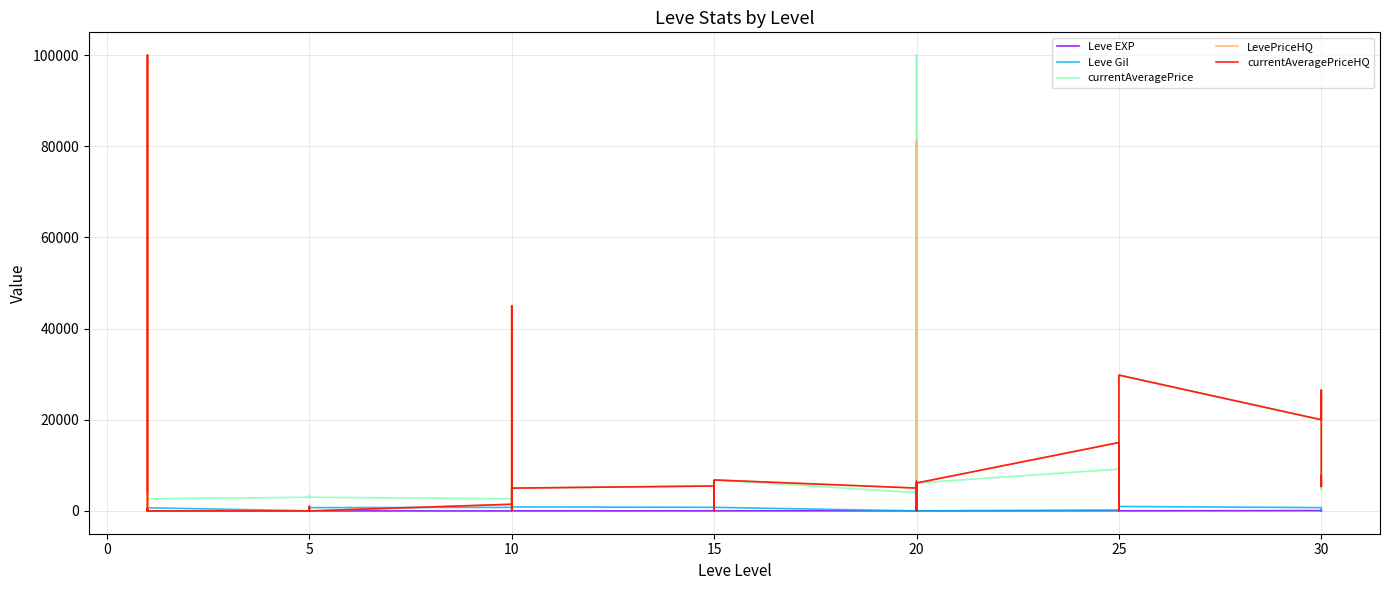

How many lines are shown in the chart?

5